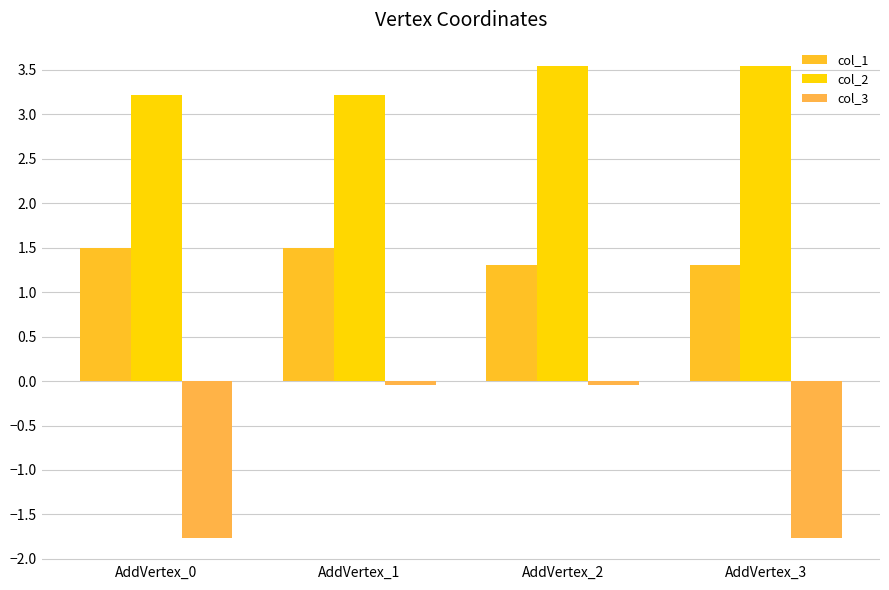

What is the difference between the col_1 values at AddVertex_1 and AddVertex_3?

0.2